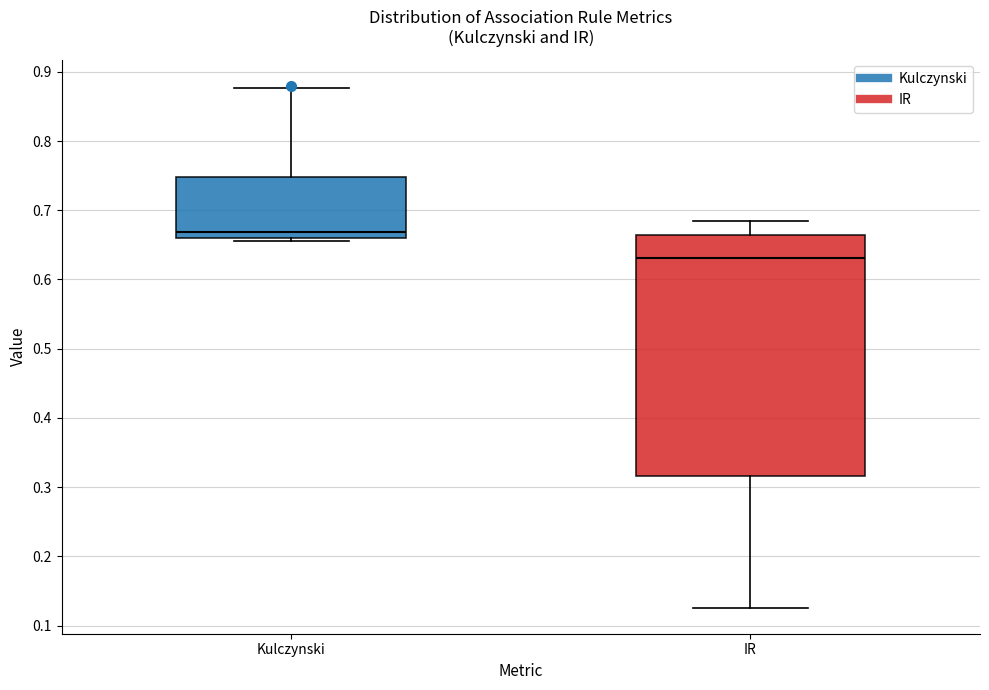

Reading left to right, read every box against the y-axis: the position of its median line, the range the box covers, and the ends of its whiskers. The values are not printed on the chart, so give them approximately, as read against the axis.

Kulczynski: median 0.67, box 0.66 to 0.75, whiskers 0.66 (just below the box's lower edge) to 0.88
IR: median 0.63, box 0.32 to 0.66, whiskers 0.13 to 0.68